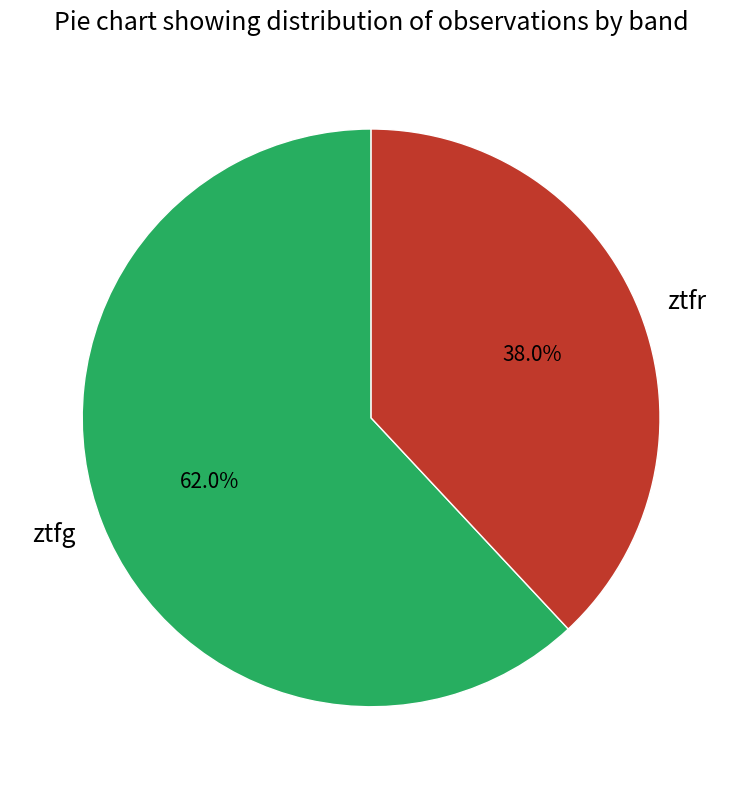

How many slices are in this pie chart?

2